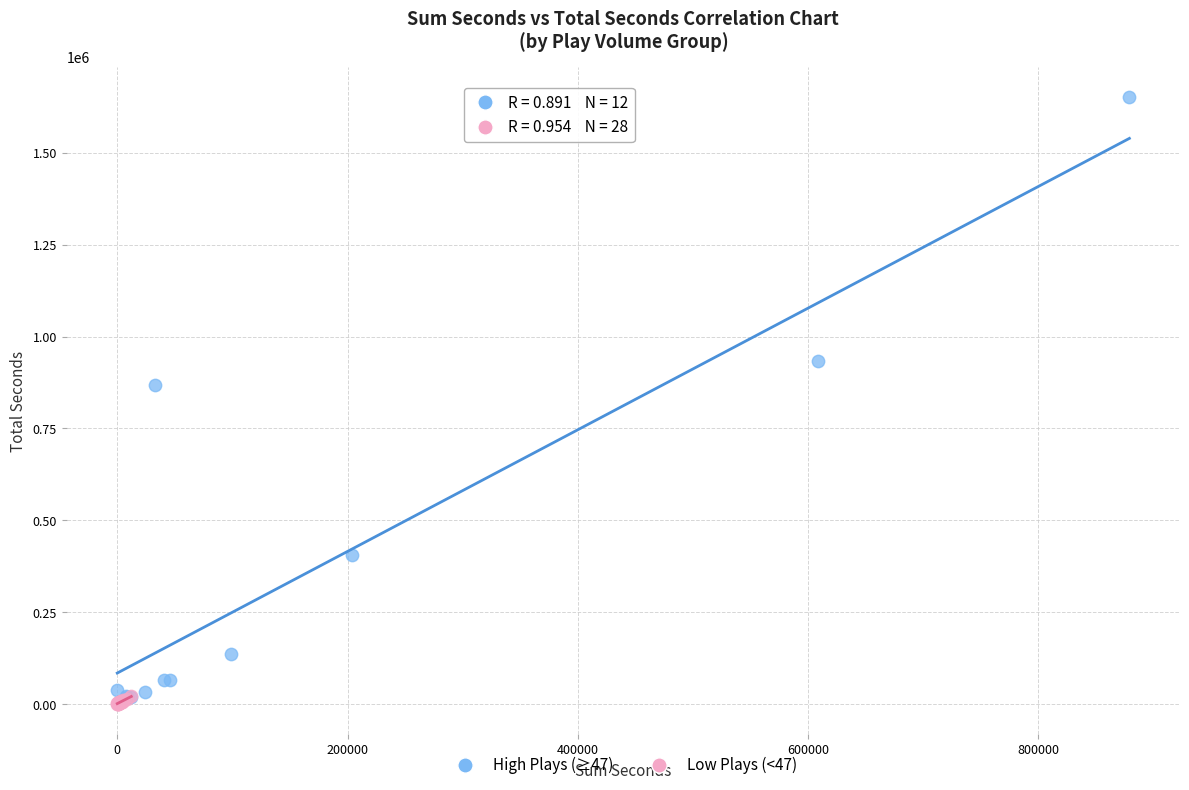

Which series contains the highest Y value?

High Plays (≥47)